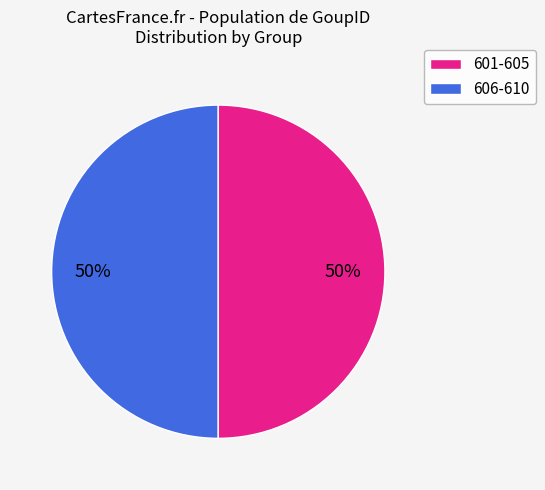

To the nearest percent, what is the average slice percentage?

50%